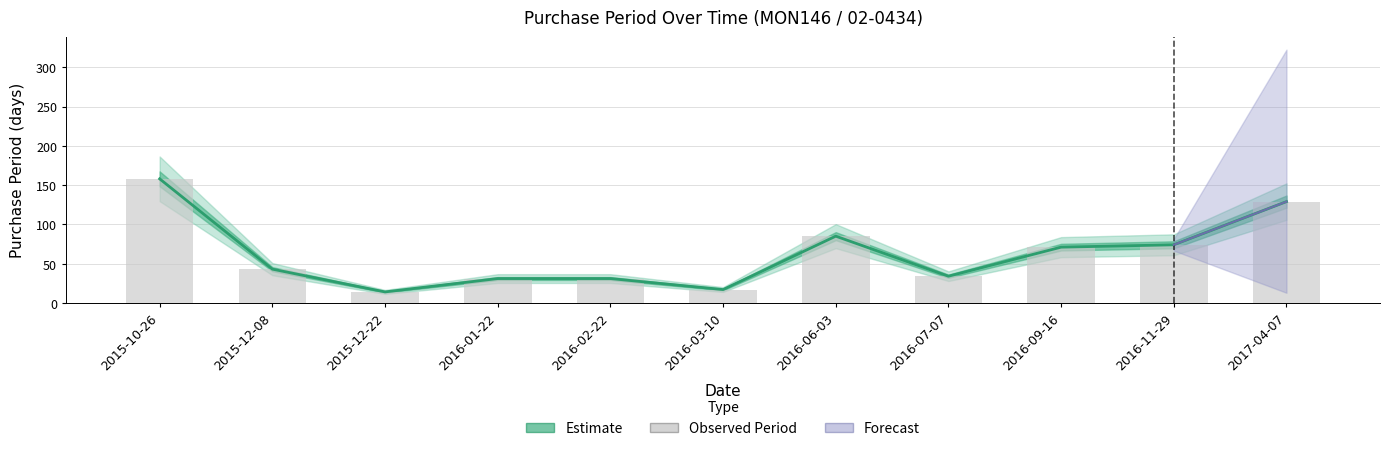

What position from the right is 2016-02-22?

7